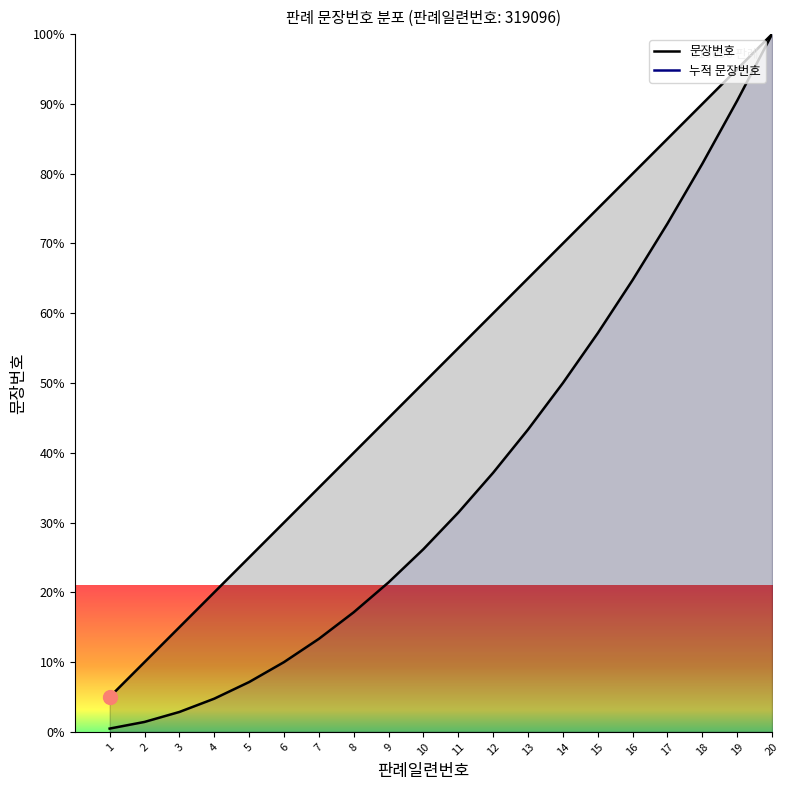

What is the maximum value shown in the chart?

100.0